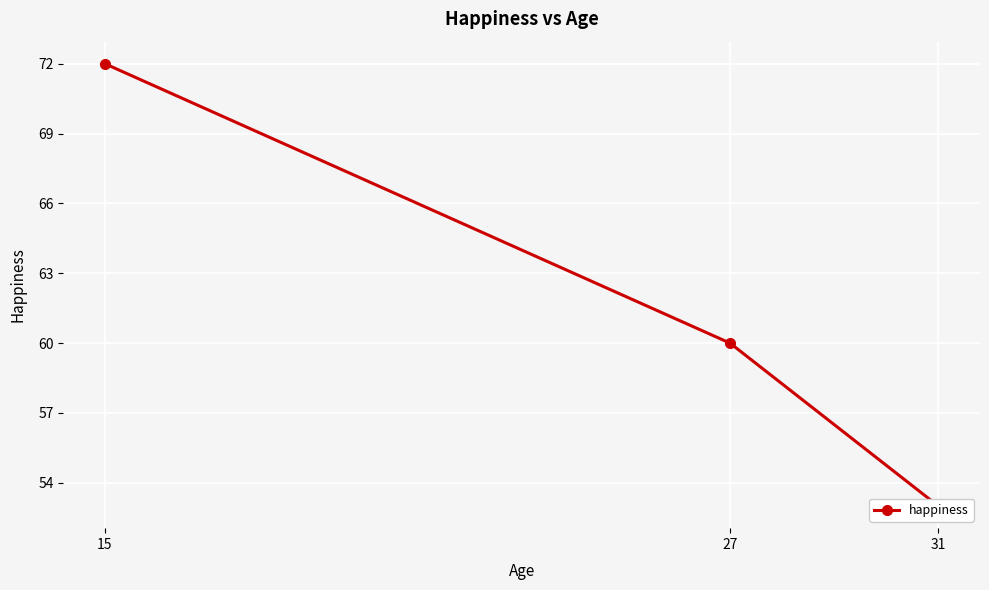

What is the value of the 1st point from the left?

72